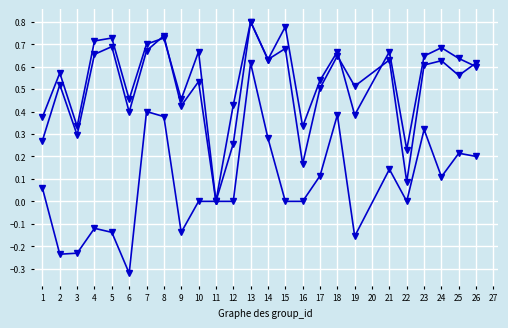

How many data points does each series have?

25